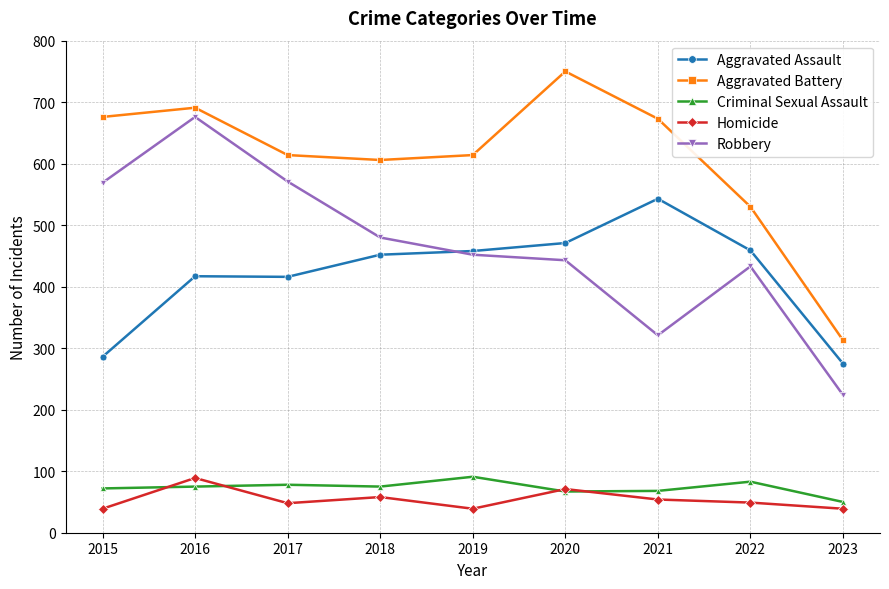

Which series has the largest total across all categories?

Aggravated Battery